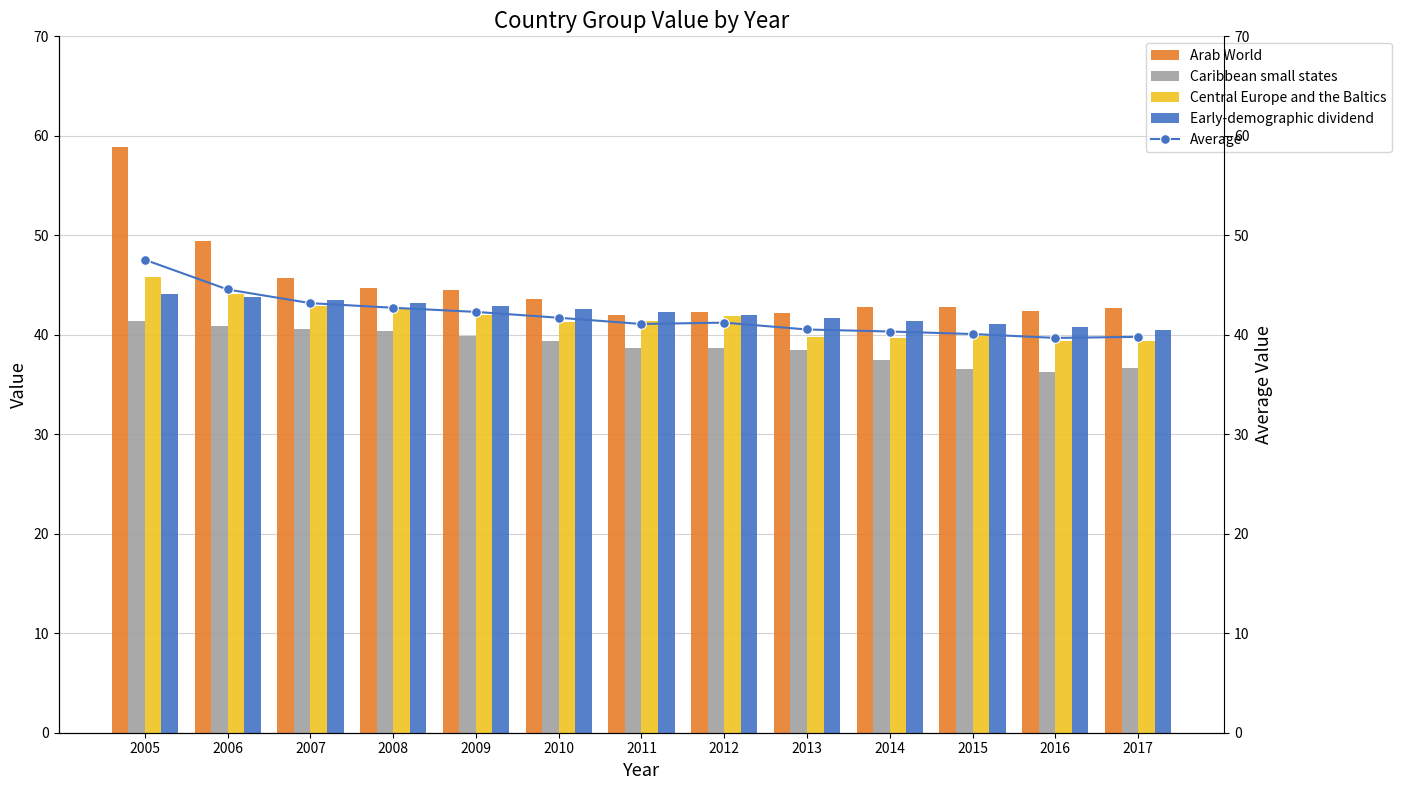

List the series in order of their peak value, lowest first.

Caribbean small states, Early-demographic dividend, Central Europe and the Baltics, Average, Arab World